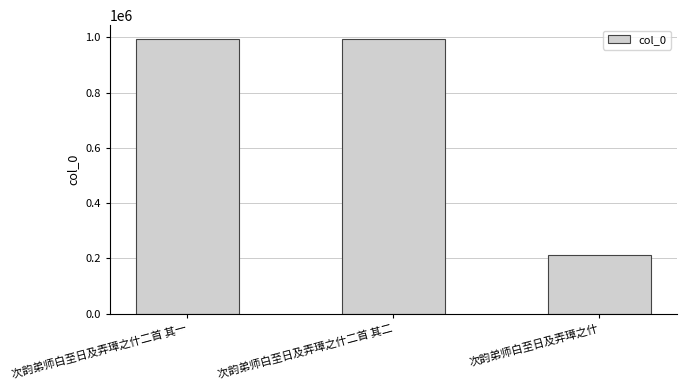

Read the value at 次韵弟师白至日及弄璋之什二首 其一, to the nearest 10.

994700